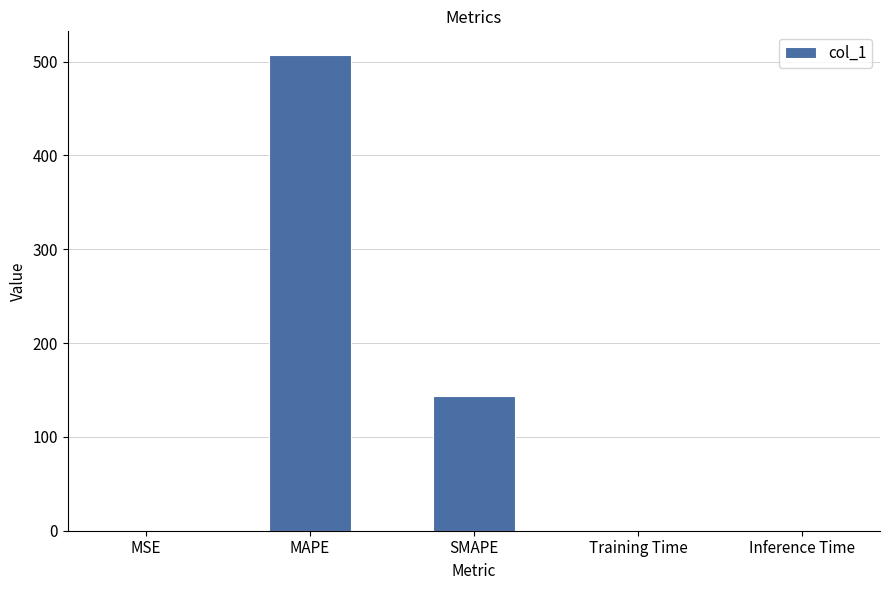

What is the sum of all values?

650.4